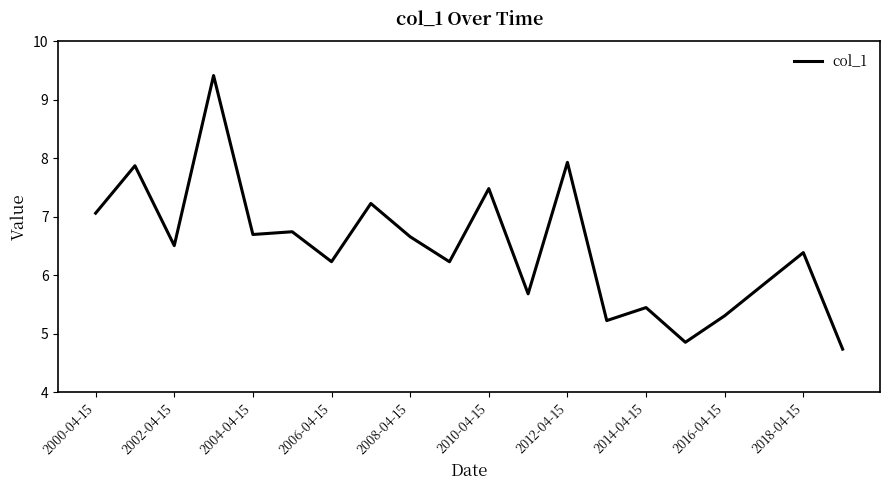

What is the minimum value shown in the chart?

4.7